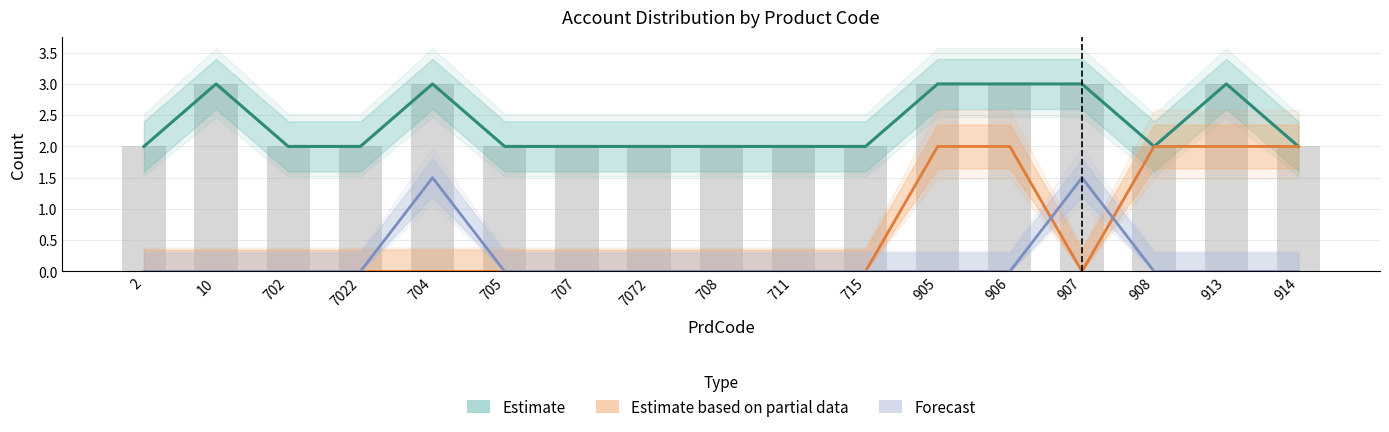

At which category is the sum across all series the highest?

905